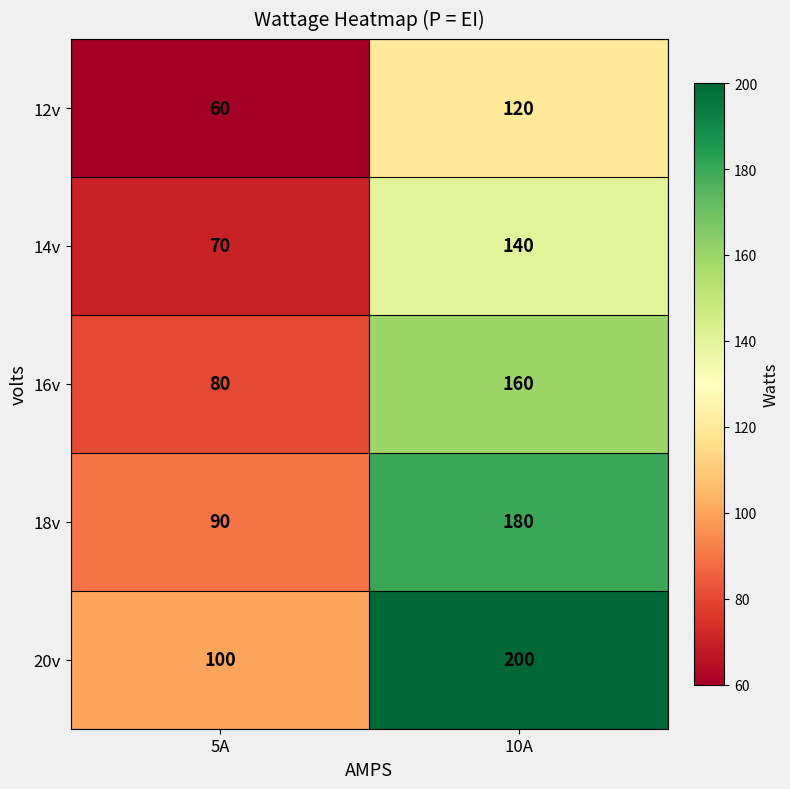

What is the difference between the maximum and minimum values in the 20v series?

100